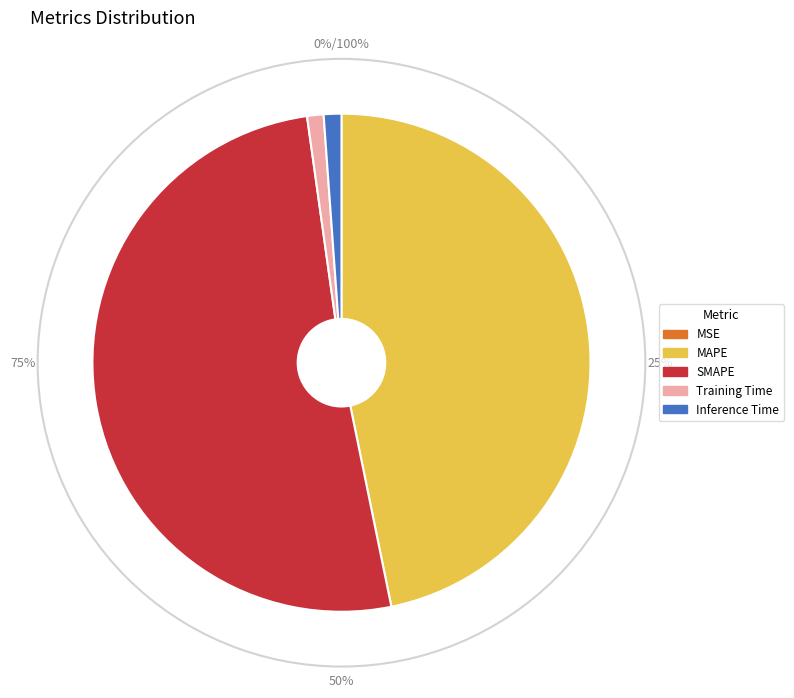

To the nearest percent, what is the combined percentage of Inference Time and MAPE?

48%